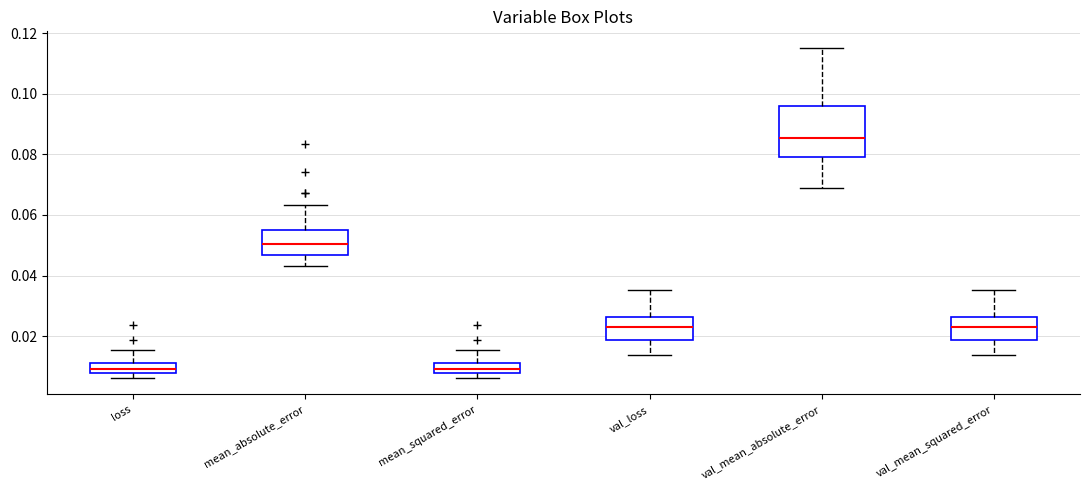

Reading left to right, read every box against the y-axis: the position of its median line, the range the box covers, and the ends of its whiskers. The values are not printed on the chart, so give them approximately, as read against the axis.

loss: median 0.010, box 0.008 to 0.012, whiskers 0.006 to 0.016
mean_absolute_error: median 0.050, box 0.046 to 0.054, whiskers 0.044 to 0.064
mean_squared_error: median 0.010, box 0.008 to 0.012, whiskers 0.006 to 0.016
val_loss: median 0.022, box 0.018 to 0.026, whiskers 0.014 to 0.036
val_mean_absolute_error: median 0.086, box 0.080 to 0.096, whiskers 0.068 to 0.116
val_mean_squared_error: median 0.022, box 0.018 to 0.026, whiskers 0.014 to 0.036